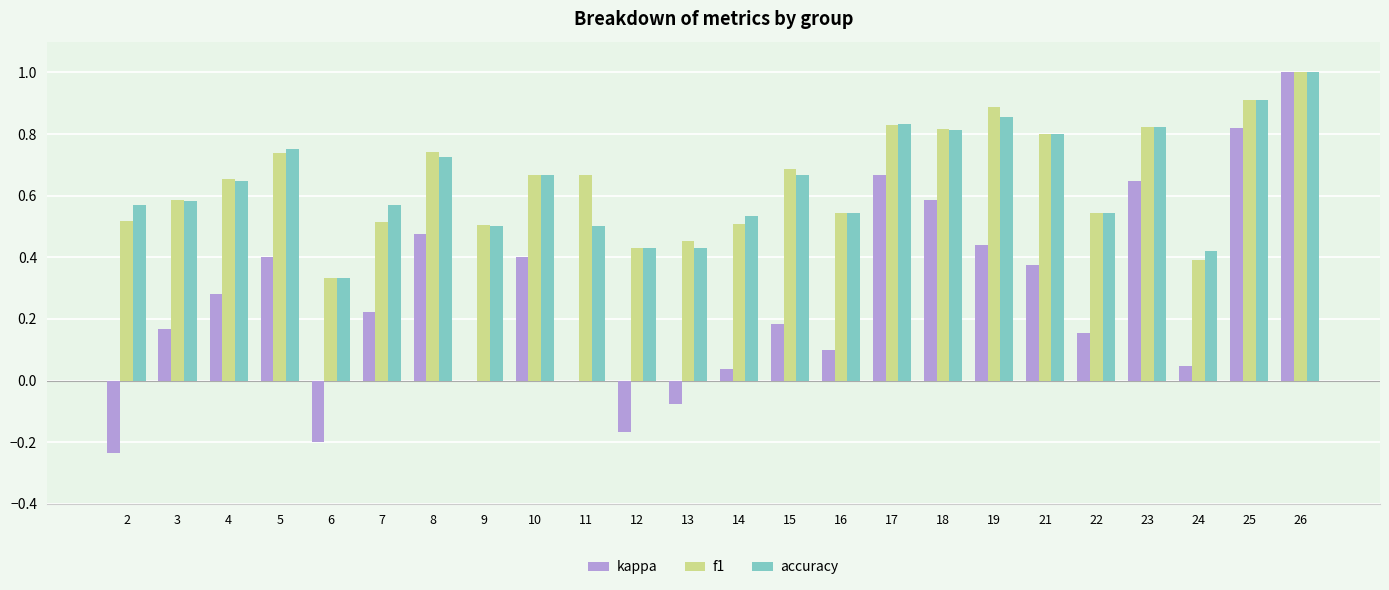

Which category has the highest value in the kappa series?

26